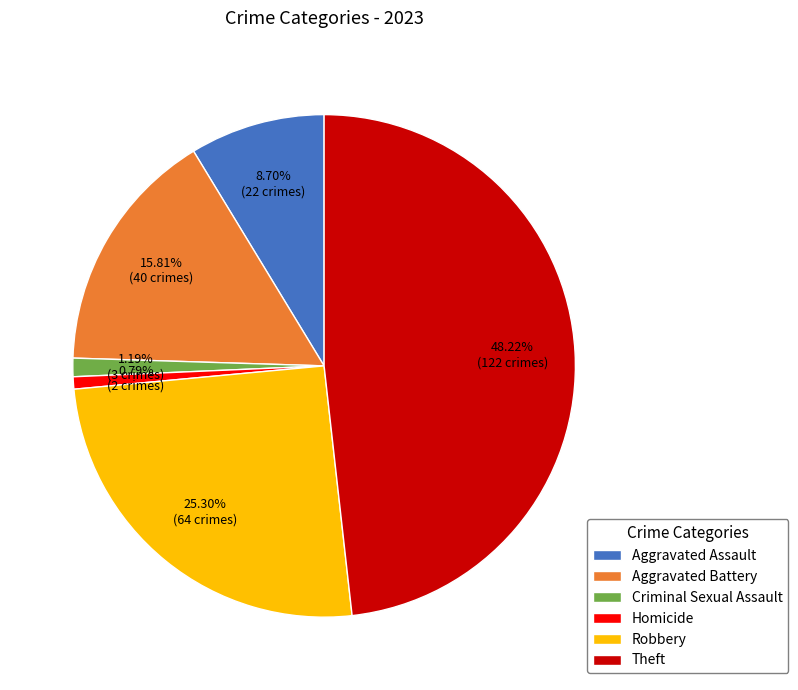

Which has a higher value, Robbery or Aggravated Assault?

Robbery